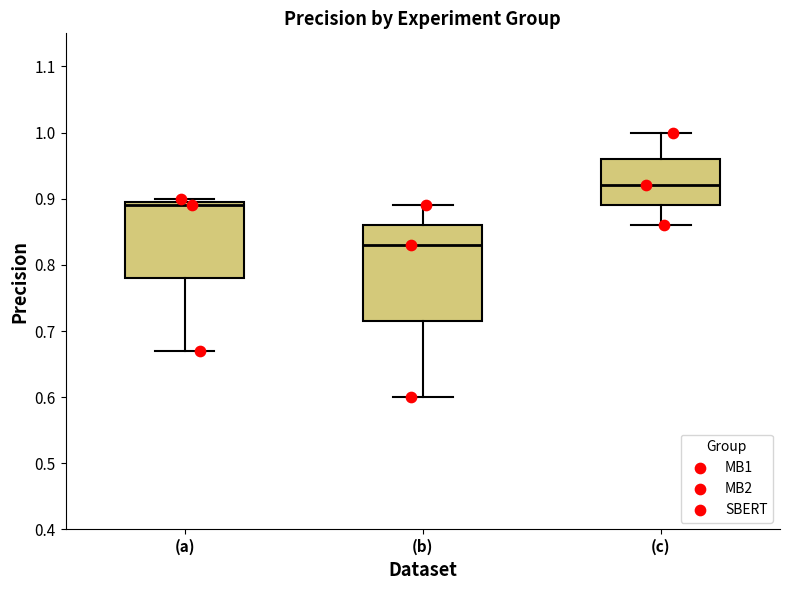

Reading left to right, transcribe this box plot: for each box, give where its median line is, the range the box spans, and where its two whiskers end, as read against the y-axis. The values are not printed on the chart, so give them approximately, as read against the axis.

(a): median 0.89, box 0.78 to 0.90, whiskers 0.67 to 0.90 (just above the box's upper edge)
(b): median 0.83, box 0.72 to 0.86, whiskers 0.60 to 0.89
(c): median 0.92, box 0.89 to 0.96, whiskers 0.86 to 1.00